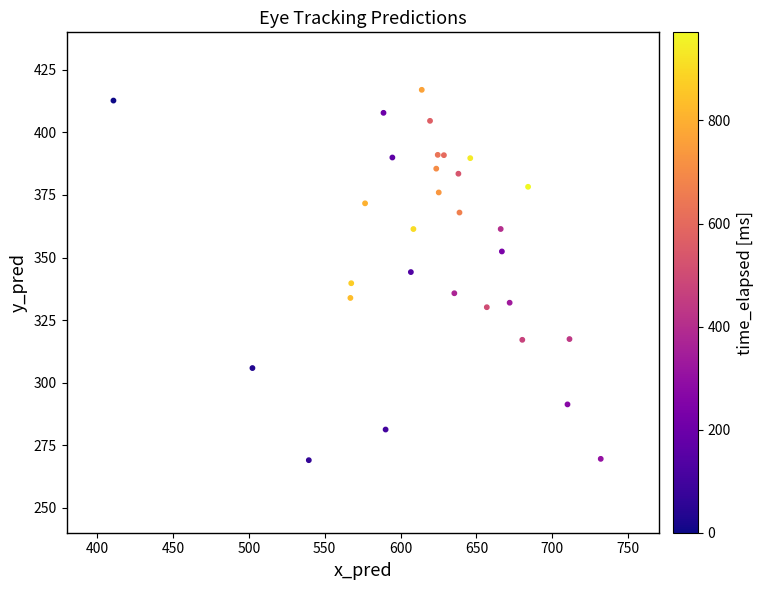

What is the range of Y values (max minus min)?

148.0